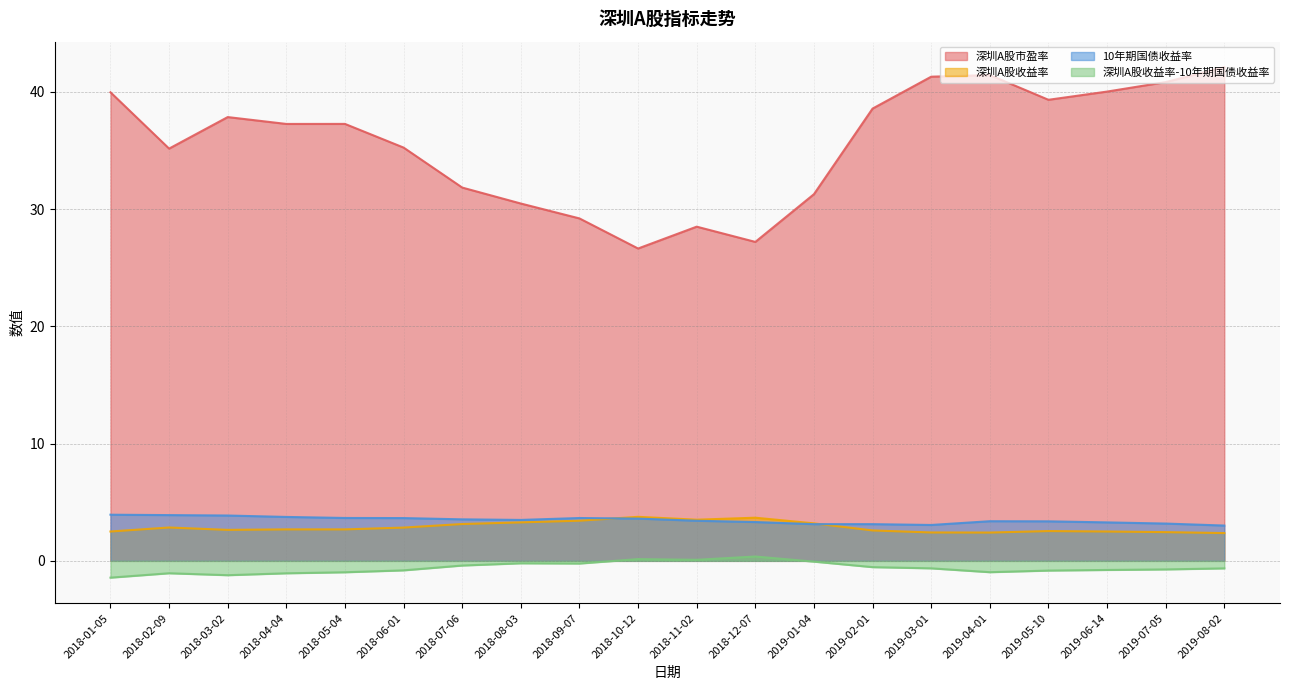

Count the number of categories in the chart.

20